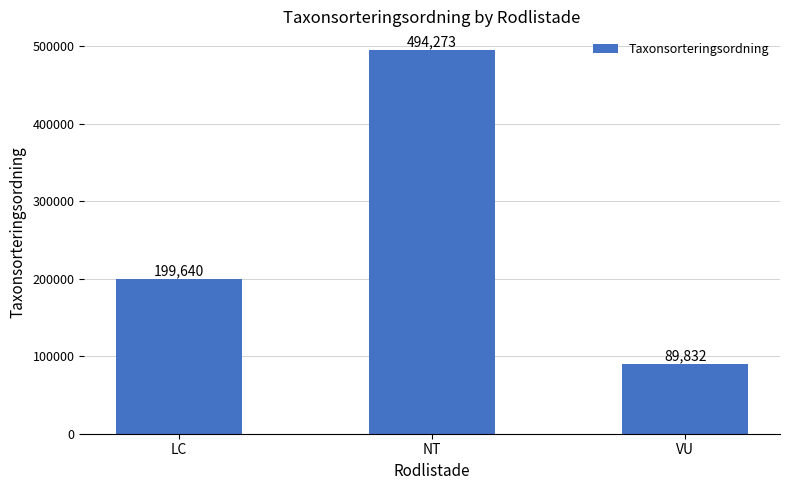

Are the bars horizontal?

No